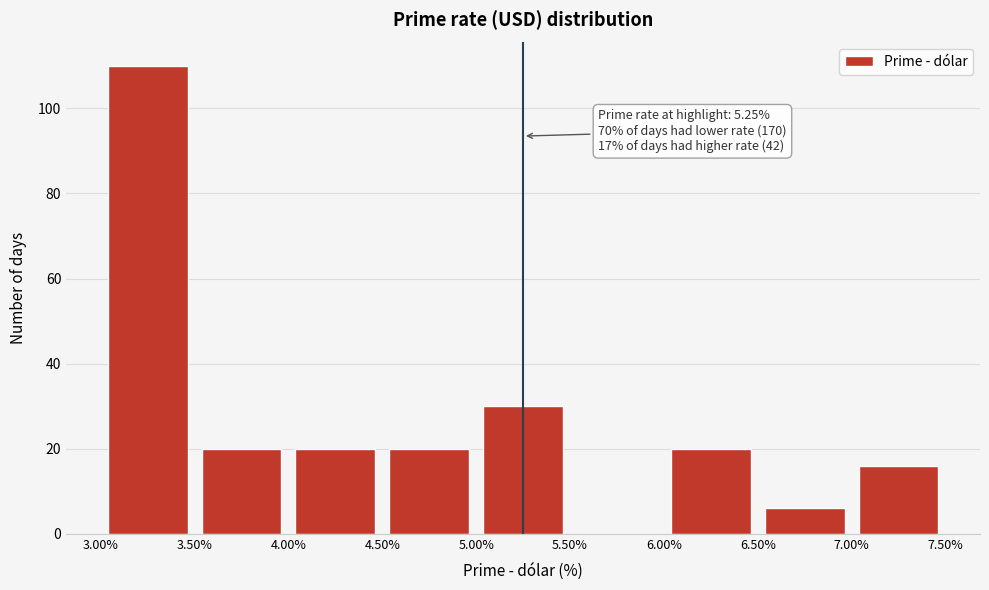

Which range on the x-axis has the tallest bar?

3.00% to 3.50%